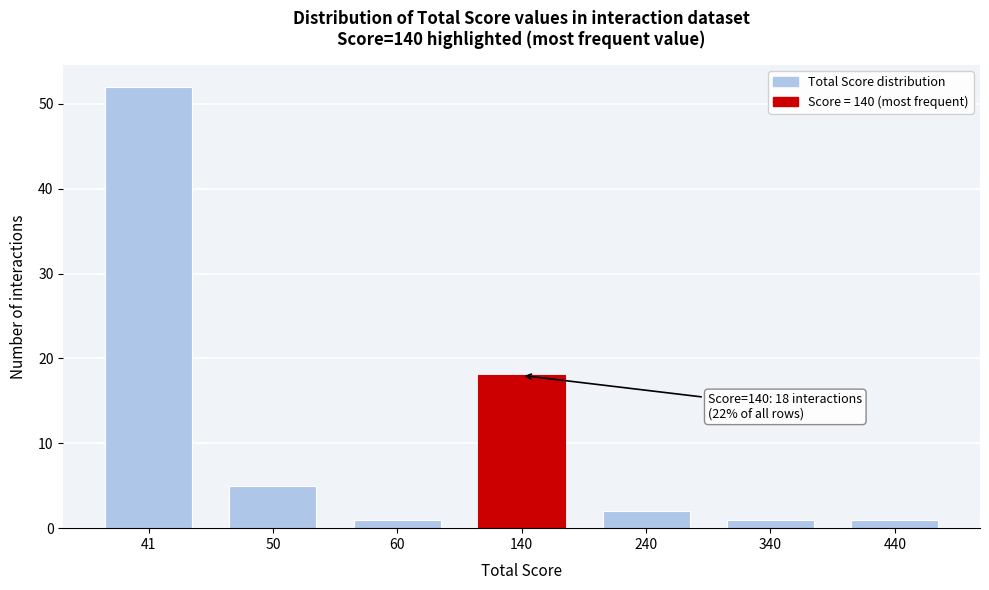

Reading right to left, extract all data points from this chart.

440=1	340=1	240=2	140=18	60=1	50=5	41=52